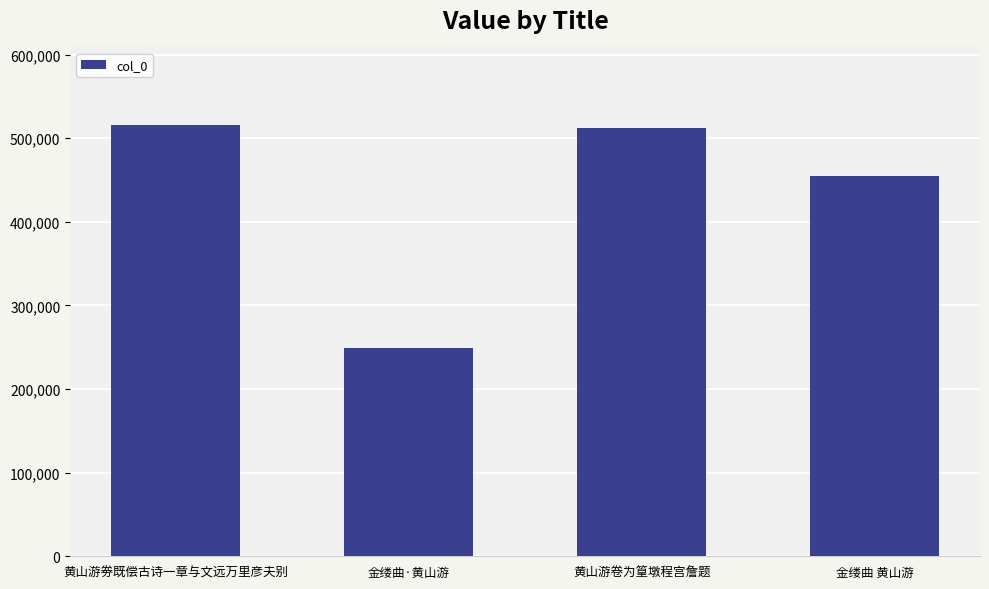

How many categories are shown in the chart?

4